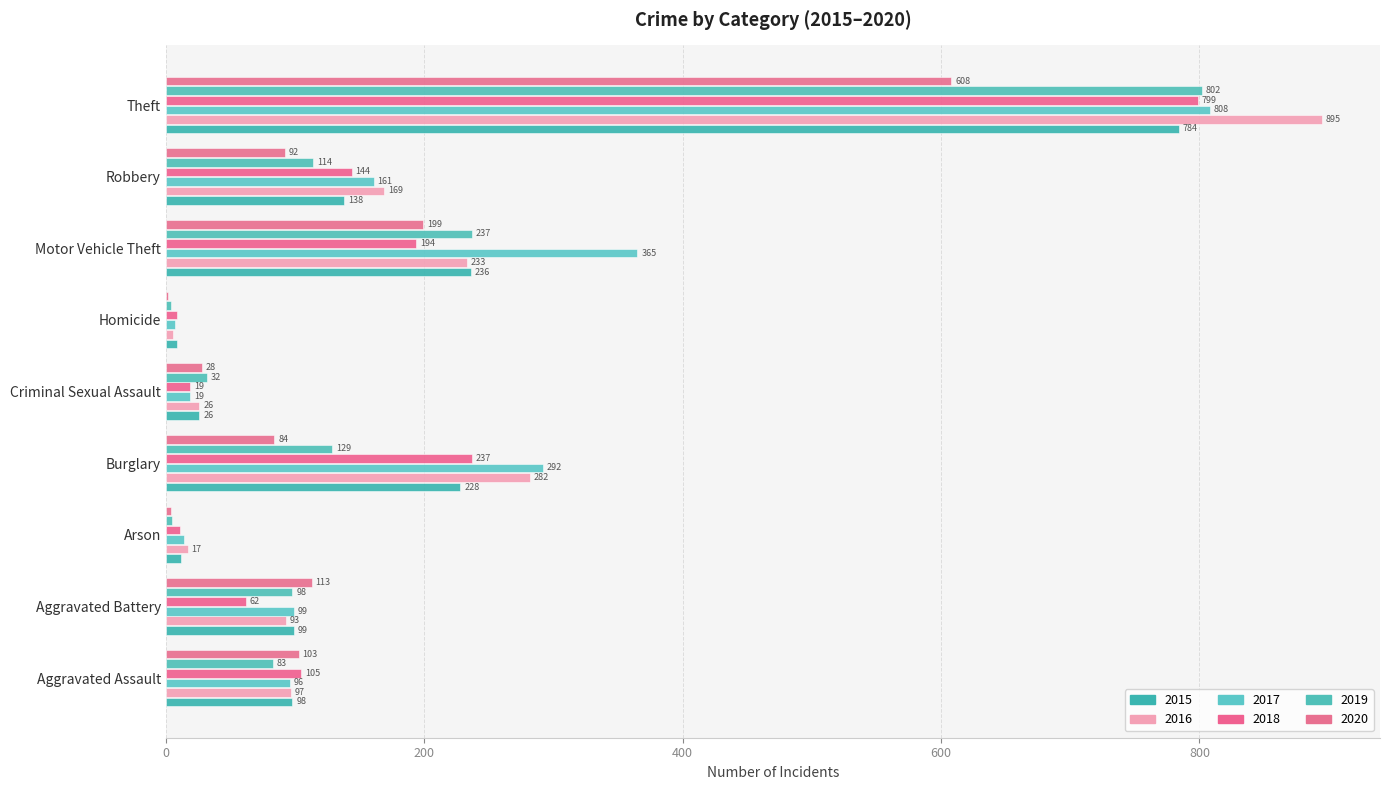

What are all the series names shown in the legend?

2015, 2016, 2017, 2018, 2019, 2020